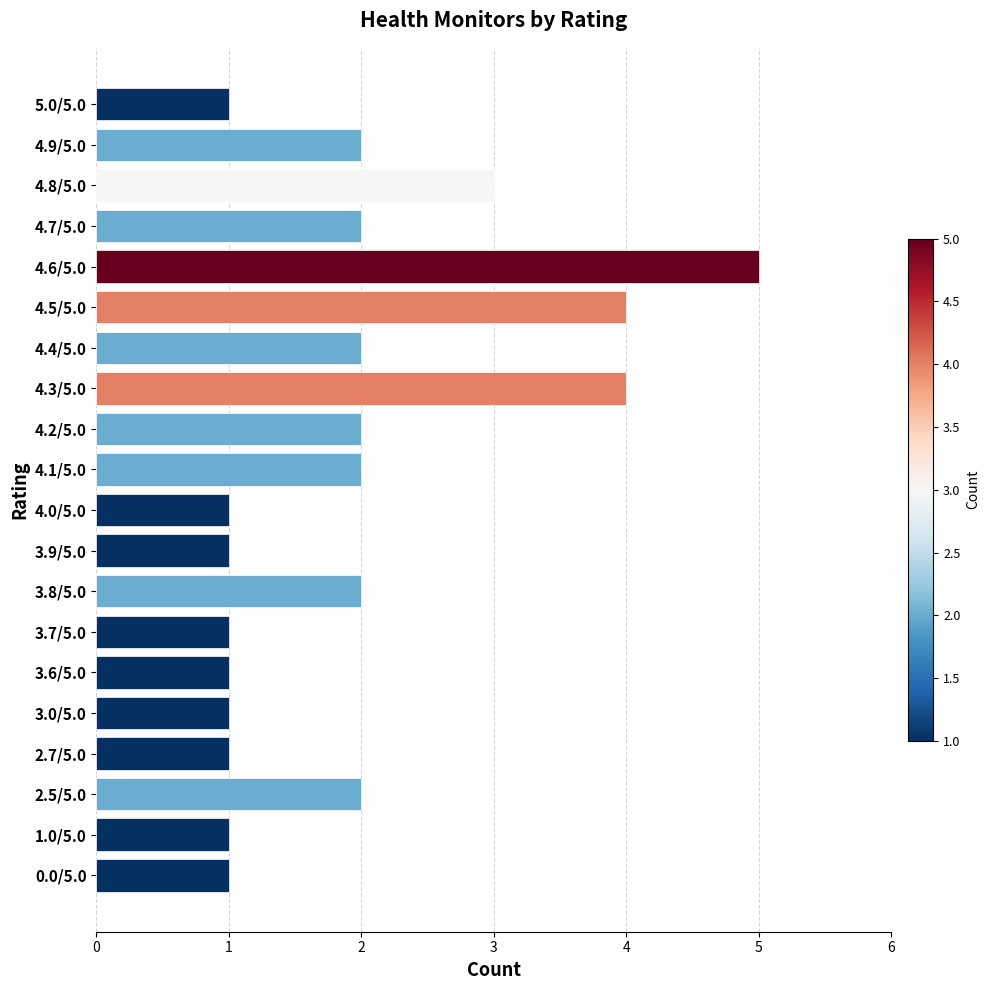

Which label corresponds to the largest value in the chart?

4.6/5.0